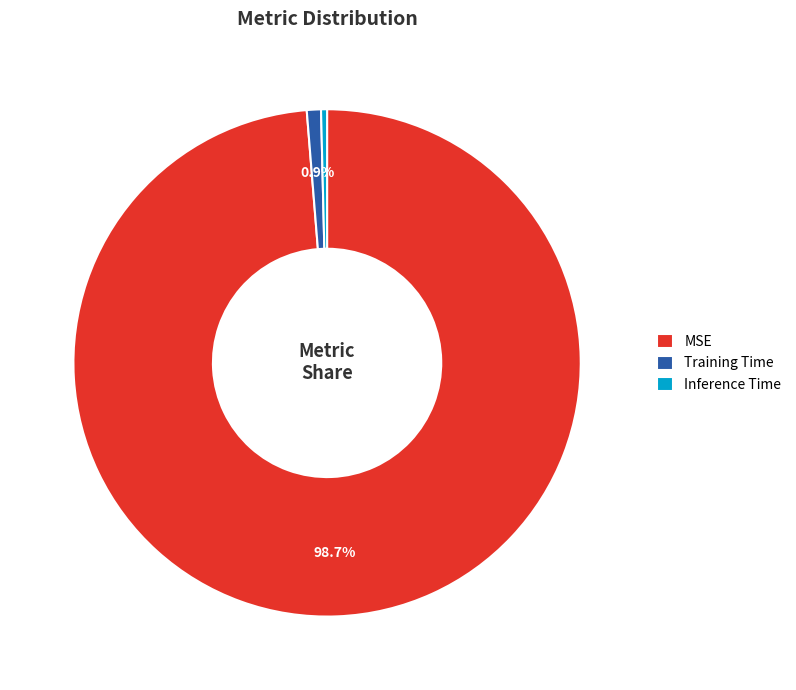

Rank the categories by value from highest to lowest.

MSE, Training Time, Inference Time